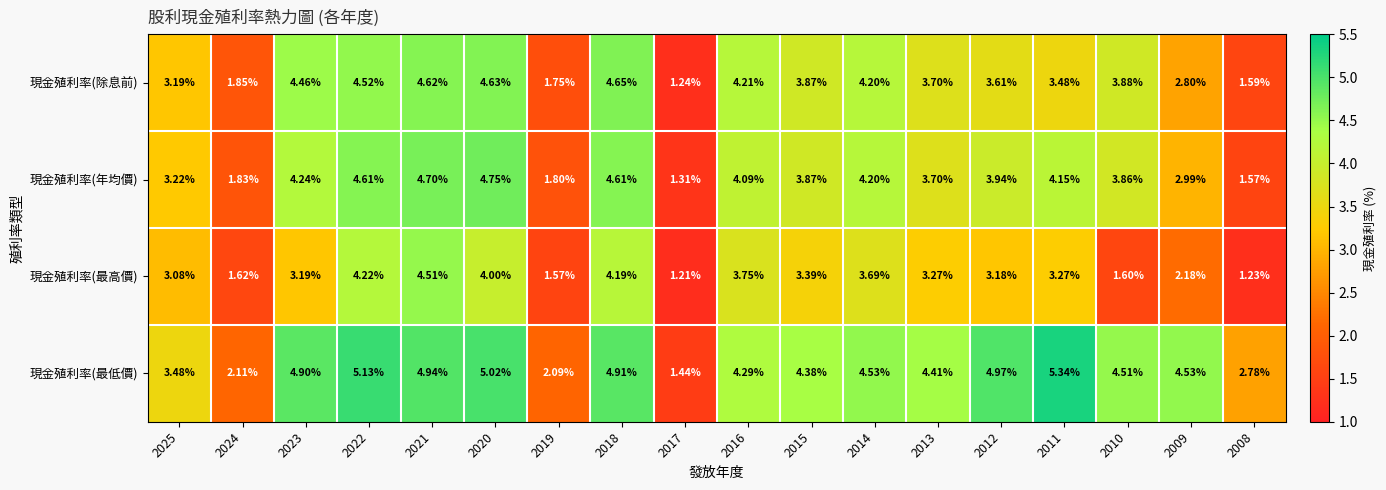

Is the value of 現金殖利率(最低價) at 2024 greater than the value of 現金殖利率(年均價) at 2015?

No